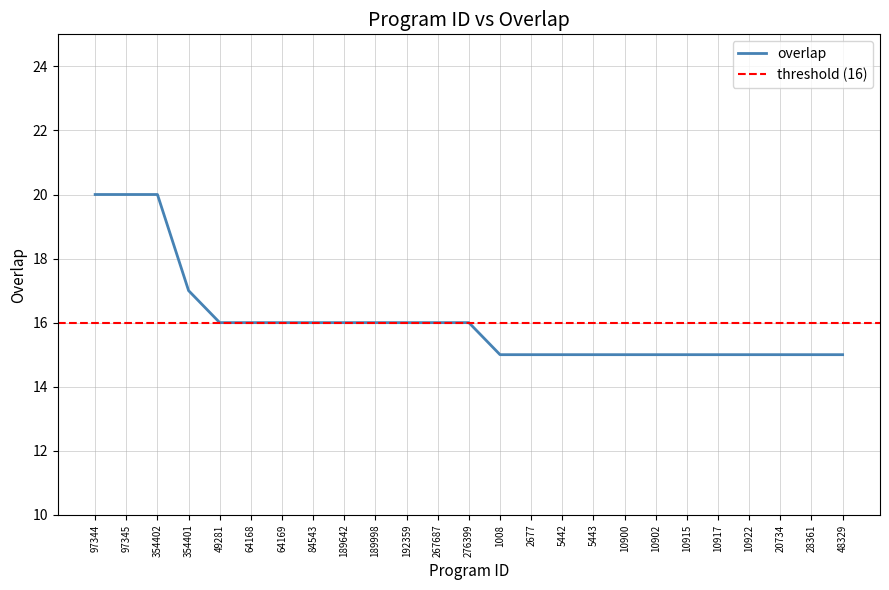

The chart shows a value of 15 at 10917. True or false?

True